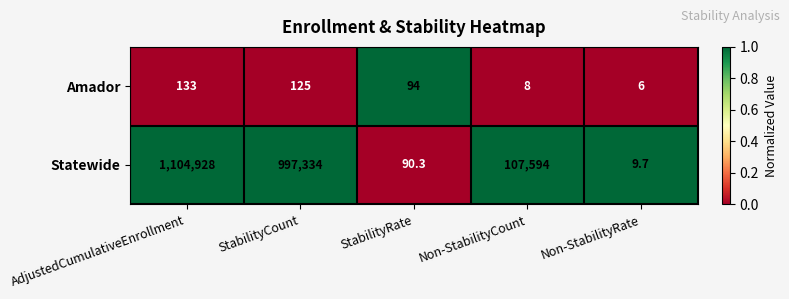

List the series in order of their peak value, highest first.

Statewide, Amador